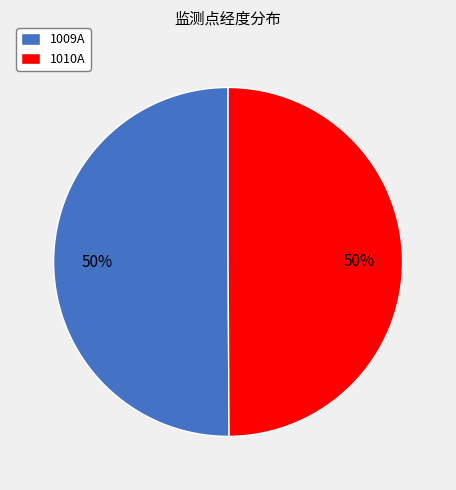

To the nearest percent, what is the average slice percentage?

50%